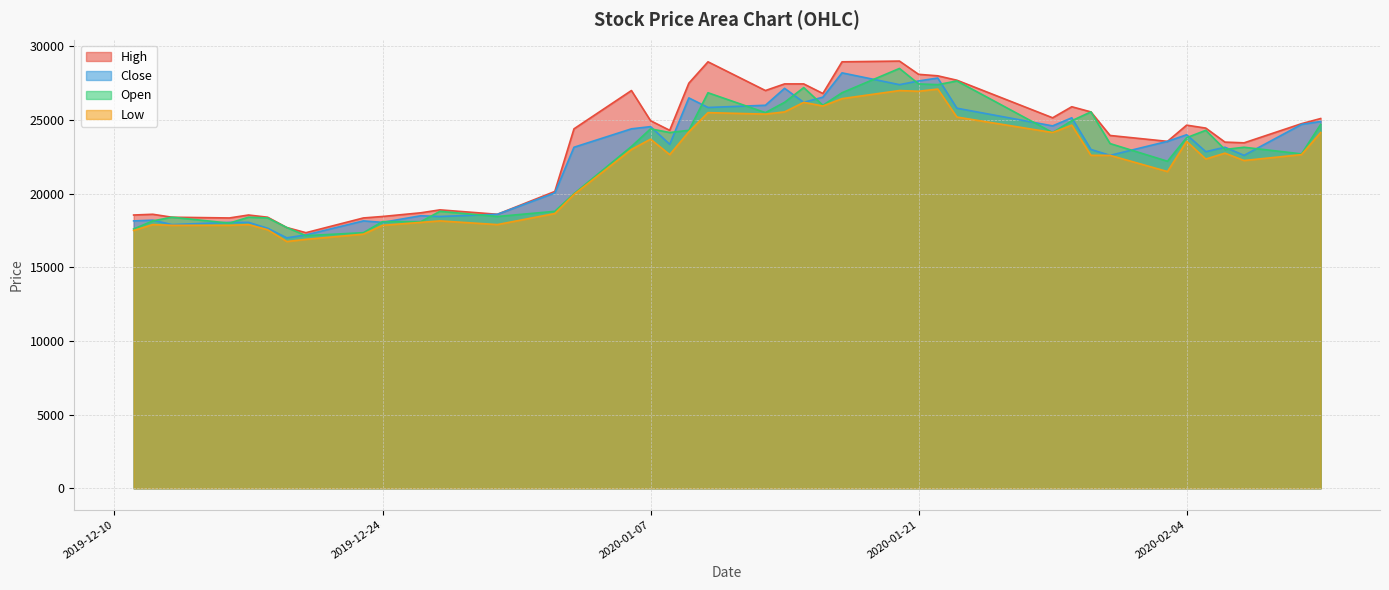

Which series has the widest spread of values?

High